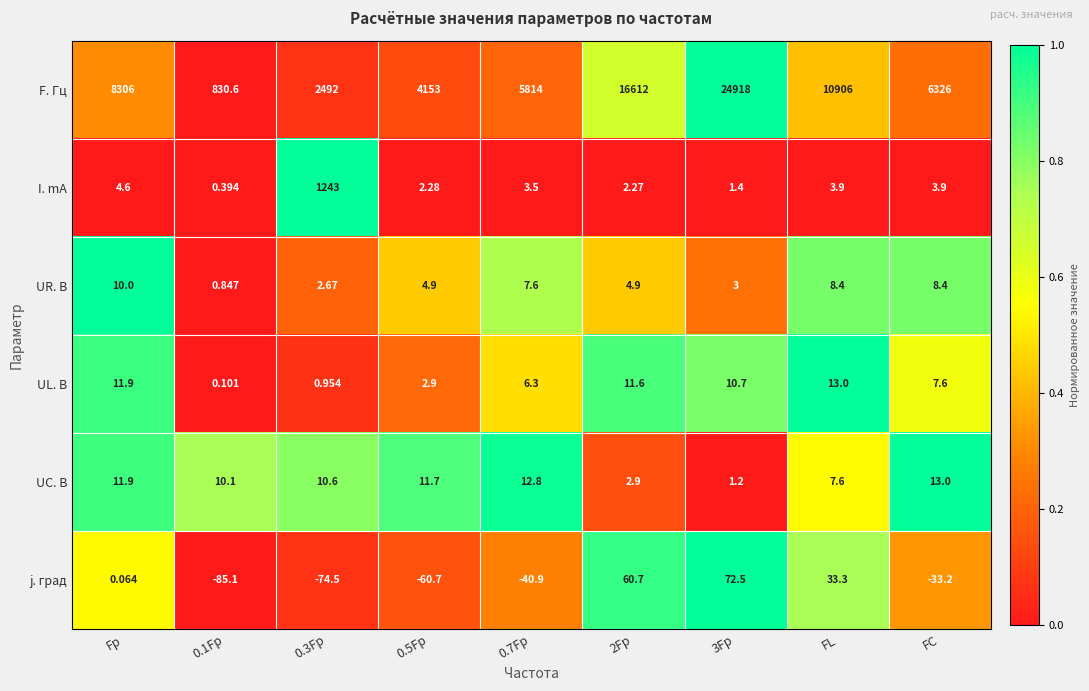

At which label does UL. В reach its peak?

FL